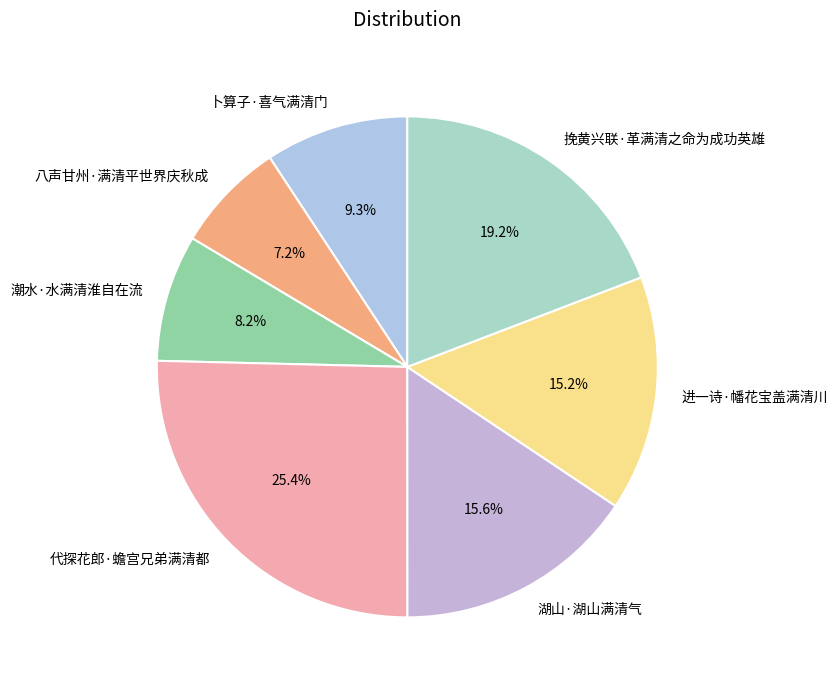

To the nearest percent, what portion does 潮水·水满清淮自在流 represent?

8%